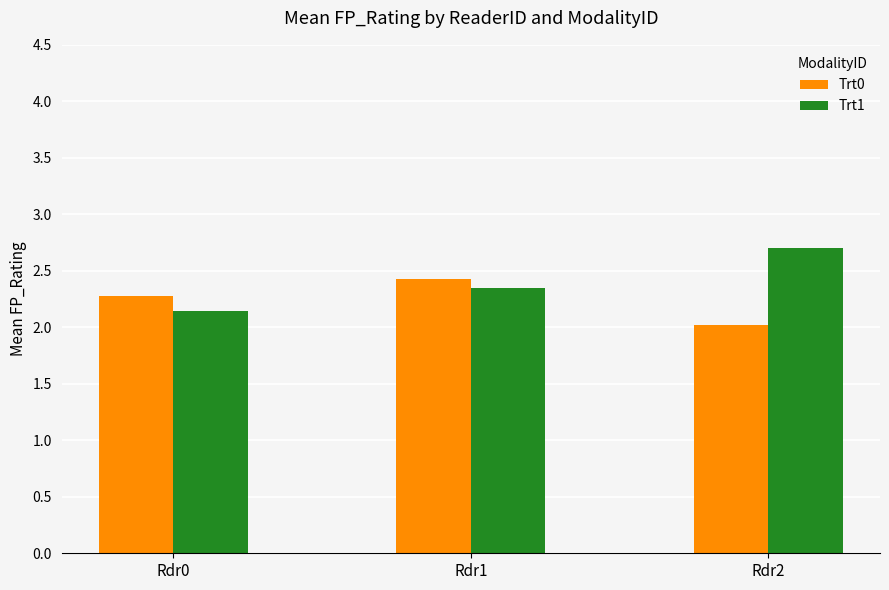

Count the Trt1 values in the range 2 to 3.

3